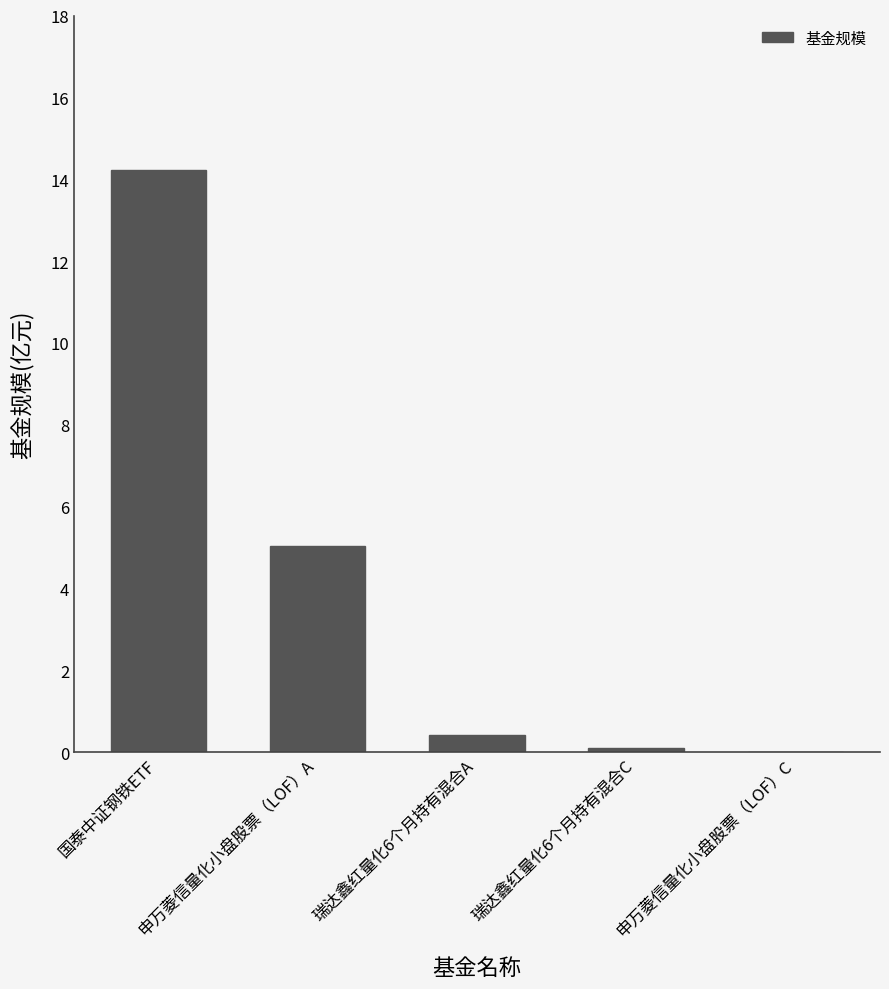

At which category does the chart reach its peak across all series?

国泰中证钢铁ETF